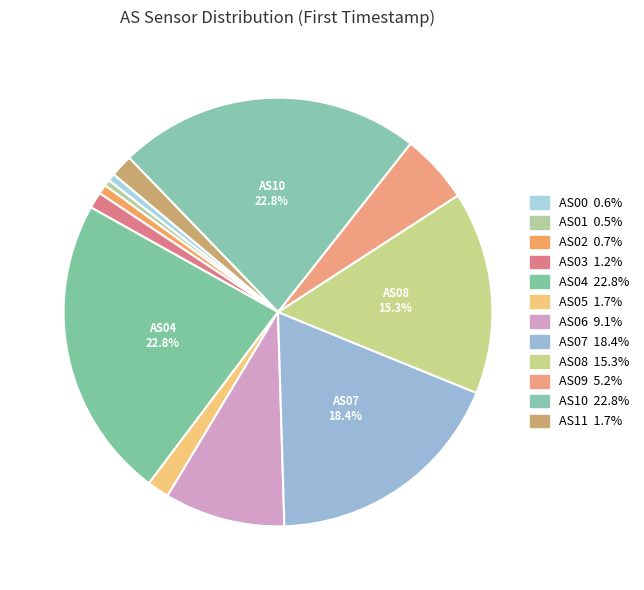

What percentage is the AS05 slice, to the nearest percent?

2%